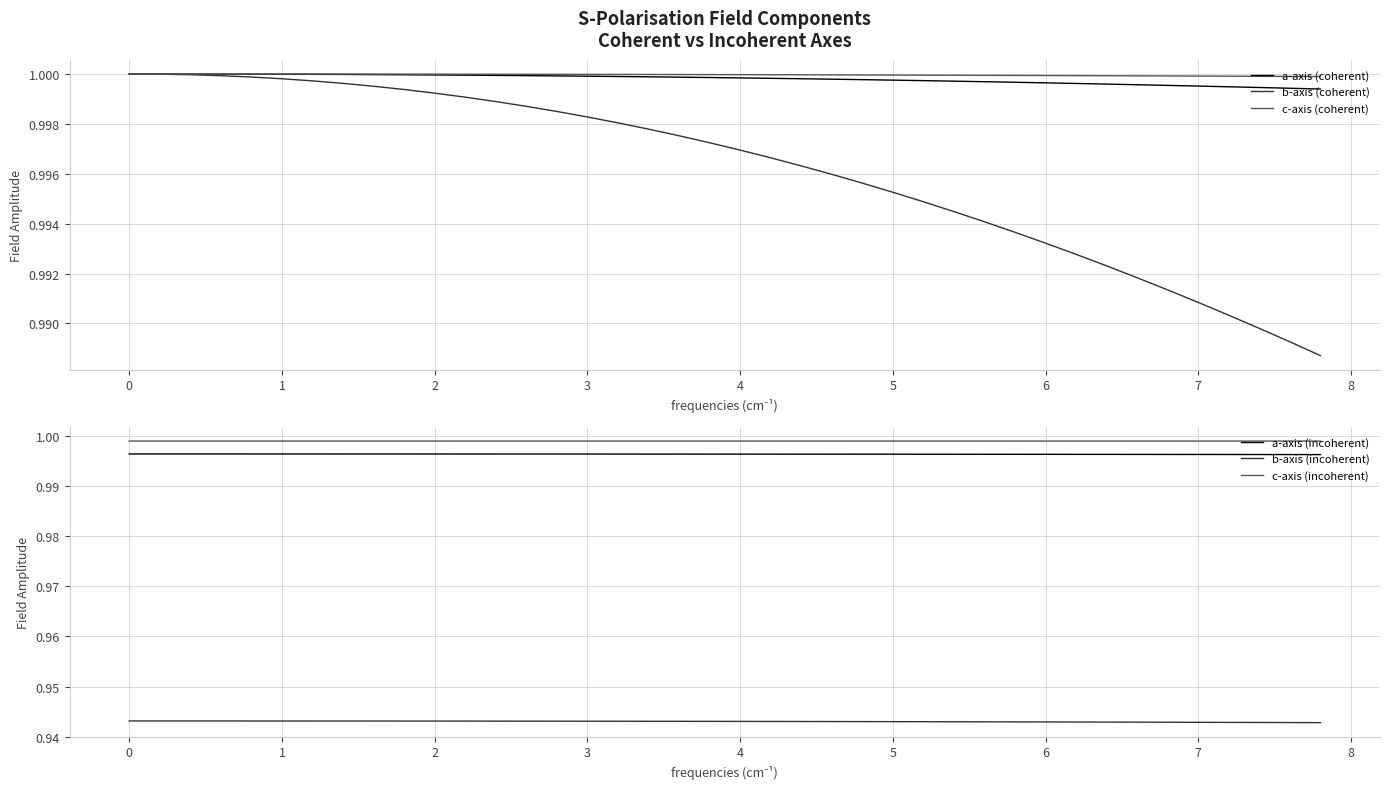

True or false: c-axis (coherent) has a value of 0.2 at 6.

False